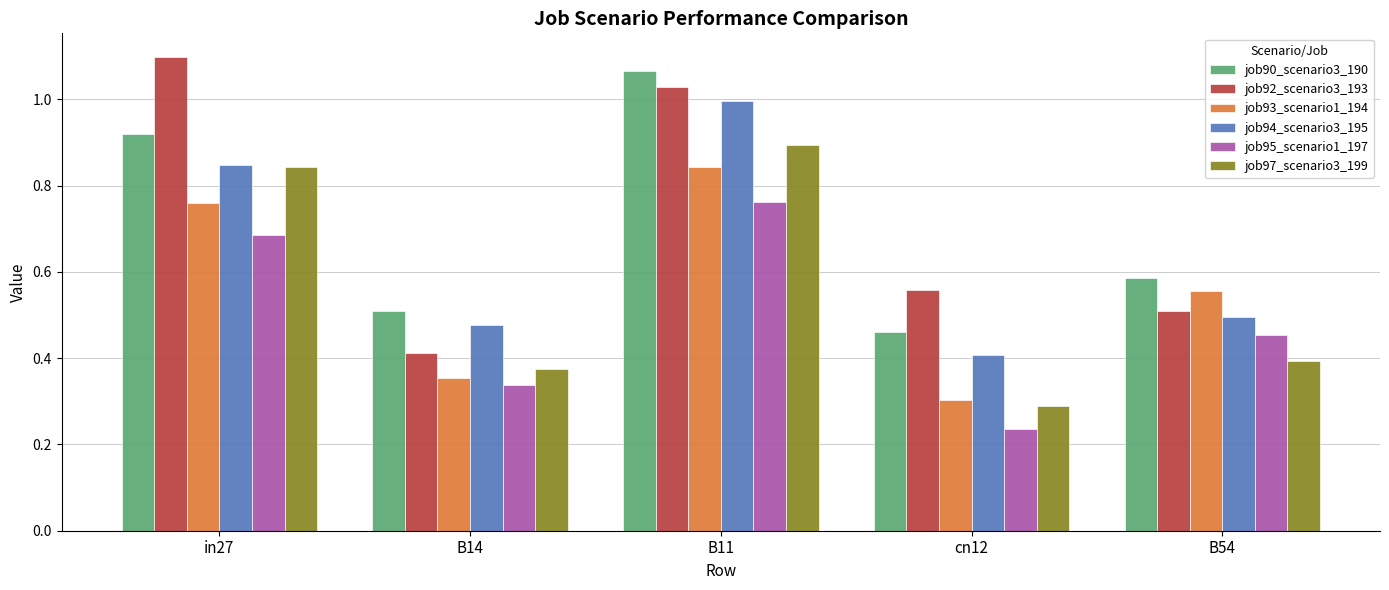

At which label does job94_scenario3_195 reach its minimum?

cn12